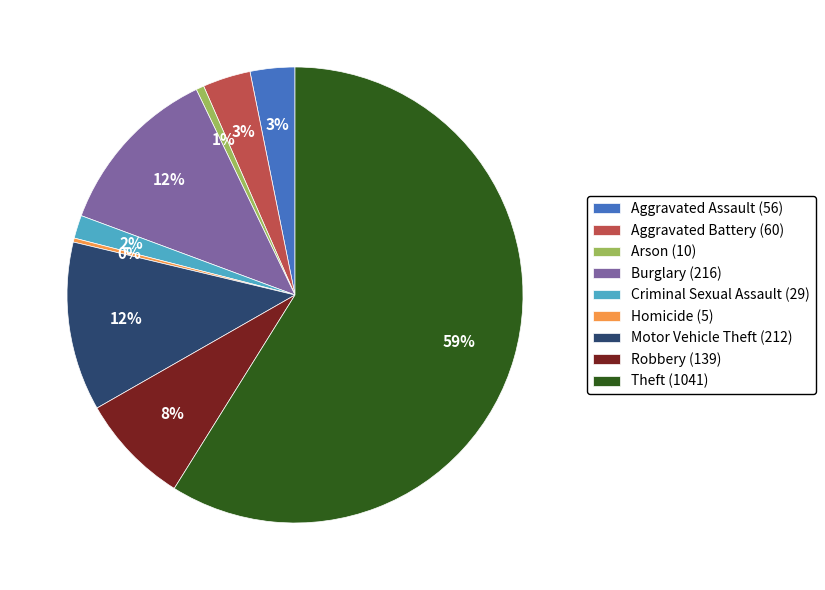

Which has a higher value, Homicide (5) or Aggravated Assault (56)?

Aggravated Assault (56)